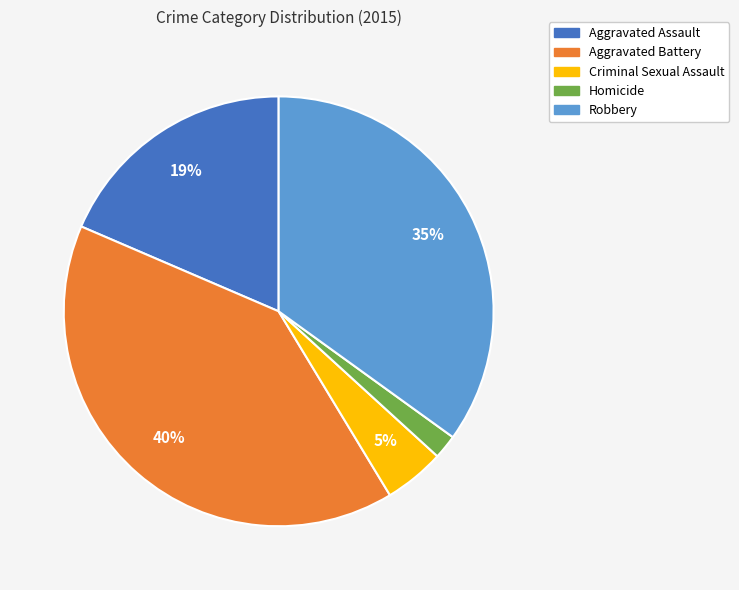

What is the largest slice in the pie chart?

Aggravated Battery